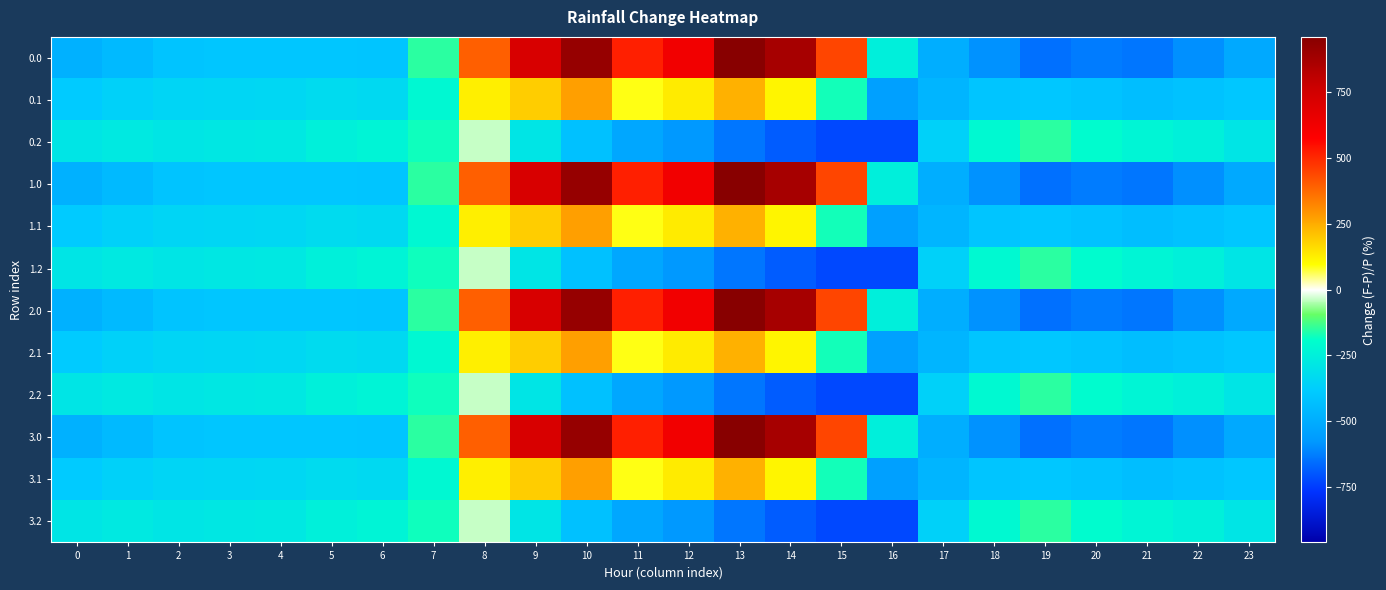

Reading right to left, list all the values displayed in this chart.

0.0: 23=-511.3	22=-592.3	21=-638.4	20=-629.9	19=-649.2	18=-586.7	17=-494.8	16=-250.9	15=443.0	14=870.3	13=962.7	12=619.4	11=516.0	10=916.2	9=716.9	8=395.3	7=-150.1	6=-408.0	5=-403.8	4=-404.9	3=-404.4	2=-410.3	1=-449.5	0=-482.0
0.1: 23=-399.4	22=-419.9	21=-432.4	20=-414.5	19=-400.2	18=-405.4	17=-466.6	16=-547.3	15=-173.1	14=113.7	13=241.5	12=134.6	11=87.0	10=274.1	9=191.1	8=125.2	7=-217.1	6=-332.2	5=-325.7	4=-339.6	3=-342.7	2=-347.9	1=-361.1	0=-384.6
0.2: 23=-287.5	22=-247.4	21=-226.4	20=-199.2	19=-151.0	18=-210.0	17=-362.4	16=-726.6	15=-725.8	14=-687.4	13=-640.4	12=-571.2	11=-520.6	10=-423.5	9=-288.5	8=-35.3	7=-176.6	6=-228.8	5=-245.0	4=-274.4	3=-281.0	2=-285.5	1=-272.7	0=-287.1
1.0: 23=-511.3	22=-592.3	21=-638.4	20=-629.9	19=-649.2	18=-586.7	17=-494.8	16=-250.9	15=443.0	14=870.3	13=962.7	12=619.4	11=516.0	10=916.2	9=716.9	8=395.3	7=-150.1	6=-408.0	5=-403.8	4=-404.9	3=-404.4	2=-410.3	1=-449.5	0=-482.0
1.1: 23=-399.4	22=-419.9	21=-432.4	20=-414.5	19=-400.2	18=-405.4	17=-466.6	16=-547.3	15=-173.1	14=113.7	13=241.5	12=134.6	11=87.0	10=274.1	9=191.1	8=125.2	7=-217.1	6=-332.2	5=-325.7	4=-339.6	3=-342.7	2=-347.9	1=-361.1	0=-384.6
1.2: 23=-287.5	22=-247.4	21=-226.4	20=-199.2	19=-151.0	18=-210.0	17=-362.4	16=-726.6	15=-725.8	14=-687.4	13=-640.4	12=-571.2	11=-520.6	10=-423.5	9=-288.5	8=-35.3	7=-176.6	6=-228.8	5=-245.0	4=-274.4	3=-281.0	2=-285.5	1=-272.7	0=-287.1
2.0: 23=-511.3	22=-592.3	21=-638.4	20=-629.9	19=-649.2	18=-586.7	17=-494.8	16=-250.9	15=443.0	14=870.3	13=962.7	12=619.4	11=516.0	10=916.2	9=716.9	8=395.3	7=-150.1	6=-408.0	5=-403.8	4=-404.9	3=-404.4	2=-410.3	1=-449.5	0=-482.0
2.1: 23=-399.4	22=-419.9	21=-432.4	20=-414.5	19=-400.2	18=-405.4	17=-466.6	16=-547.3	15=-173.1	14=113.7	13=241.5	12=134.6	11=87.0	10=274.1	9=191.1	8=125.2	7=-217.1	6=-332.2	5=-325.7	4=-339.6	3=-342.7	2=-347.9	1=-361.1	0=-384.6
2.2: 23=-287.5	22=-247.4	21=-226.4	20=-199.2	19=-151.0	18=-210.0	17=-362.4	16=-726.6	15=-725.8	14=-687.4	13=-640.4	12=-571.2	11=-520.6	10=-423.5	9=-288.5	8=-35.3	7=-176.6	6=-228.8	5=-245.0	4=-274.4	3=-281.0	2=-285.5	1=-272.7	0=-287.1
3.0: 23=-511.3	22=-592.3	21=-638.4	20=-629.9	19=-649.2	18=-586.7	17=-494.8	16=-250.9	15=443.0	14=870.3	13=962.7	12=619.4	11=516.0	10=916.2	9=716.9	8=395.3	7=-150.1	6=-408.0	5=-403.8	4=-404.9	3=-404.4	2=-410.3	1=-449.5	0=-482.0
3.1: 23=-399.4	22=-419.9	21=-432.4	20=-414.5	19=-400.2	18=-405.4	17=-466.6	16=-547.3	15=-173.1	14=113.7	13=241.5	12=134.6	11=87.0	10=274.1	9=191.1	8=125.2	7=-217.1	6=-332.2	5=-325.7	4=-339.6	3=-342.7	2=-347.9	1=-361.1	0=-384.6
3.2: 23=-287.5	22=-247.4	21=-226.4	20=-199.2	19=-151.0	18=-210.0	17=-362.4	16=-726.6	15=-725.8	14=-687.4	13=-640.4	12=-571.2	11=-520.6	10=-423.5	9=-288.5	8=-35.3	7=-176.6	6=-228.8	5=-245.0	4=-274.4	3=-281.0	2=-285.5	1=-272.7	0=-287.1